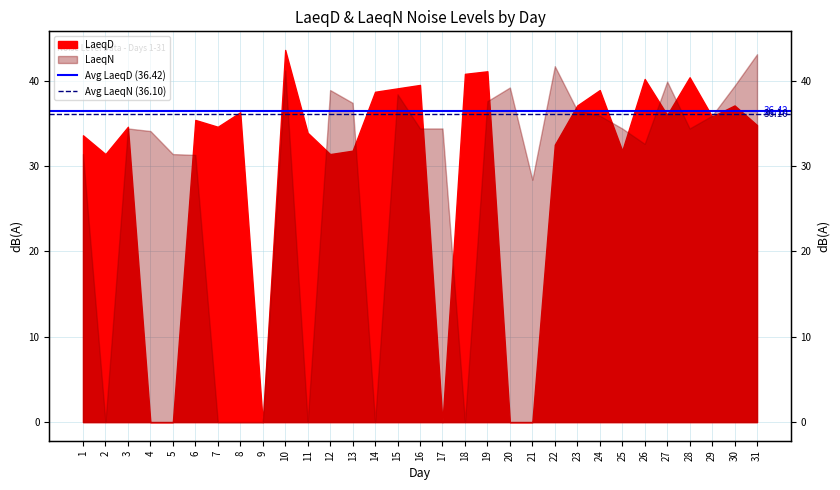

What is the spread (max minus min) of values at 1?

0.3